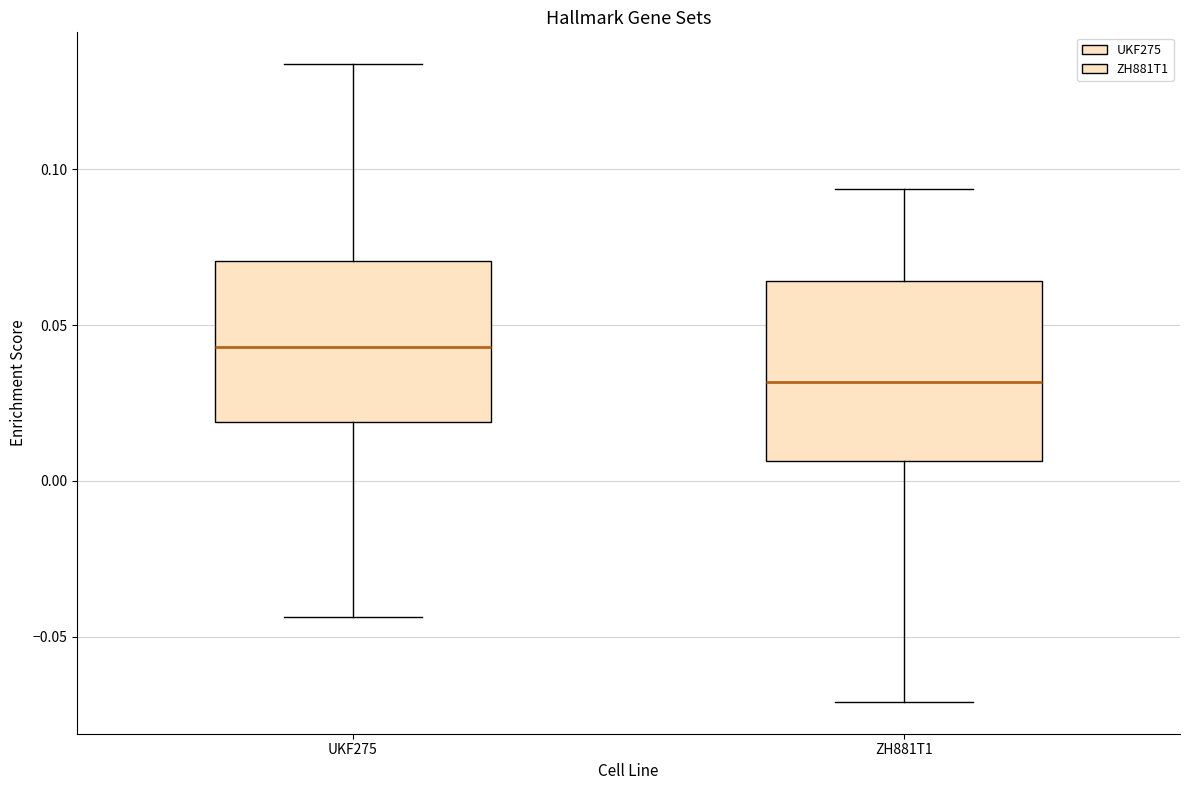

Reading left to right, transcribe this box plot: for each box, give where its median line is, the range the box spans, and where its two whiskers end, as read against the y-axis. The values are not printed on the chart, so give them approximately, as read against the axis.

UKF275: median 0.045, box 0.020 to 0.070, whiskers -0.045 to 0.135
ZH881T1: median 0.030, box 0.005 to 0.065, whiskers -0.070 to 0.095